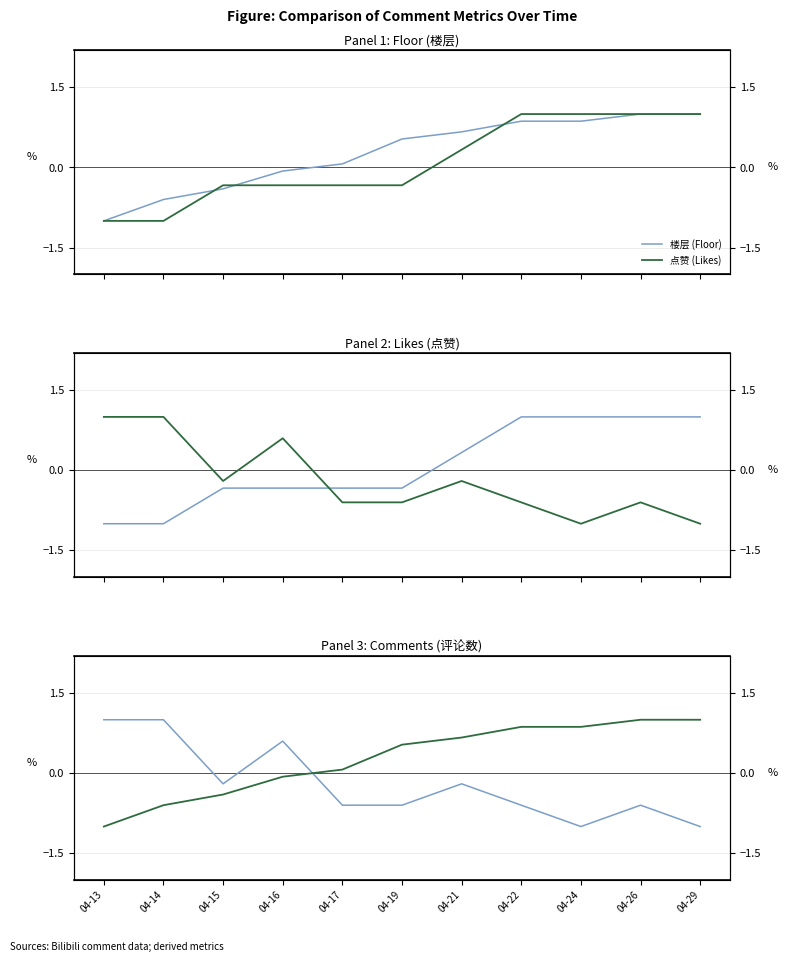

The value of 楼层 (Floor) at 04-19 is 0.5. True or false?

True